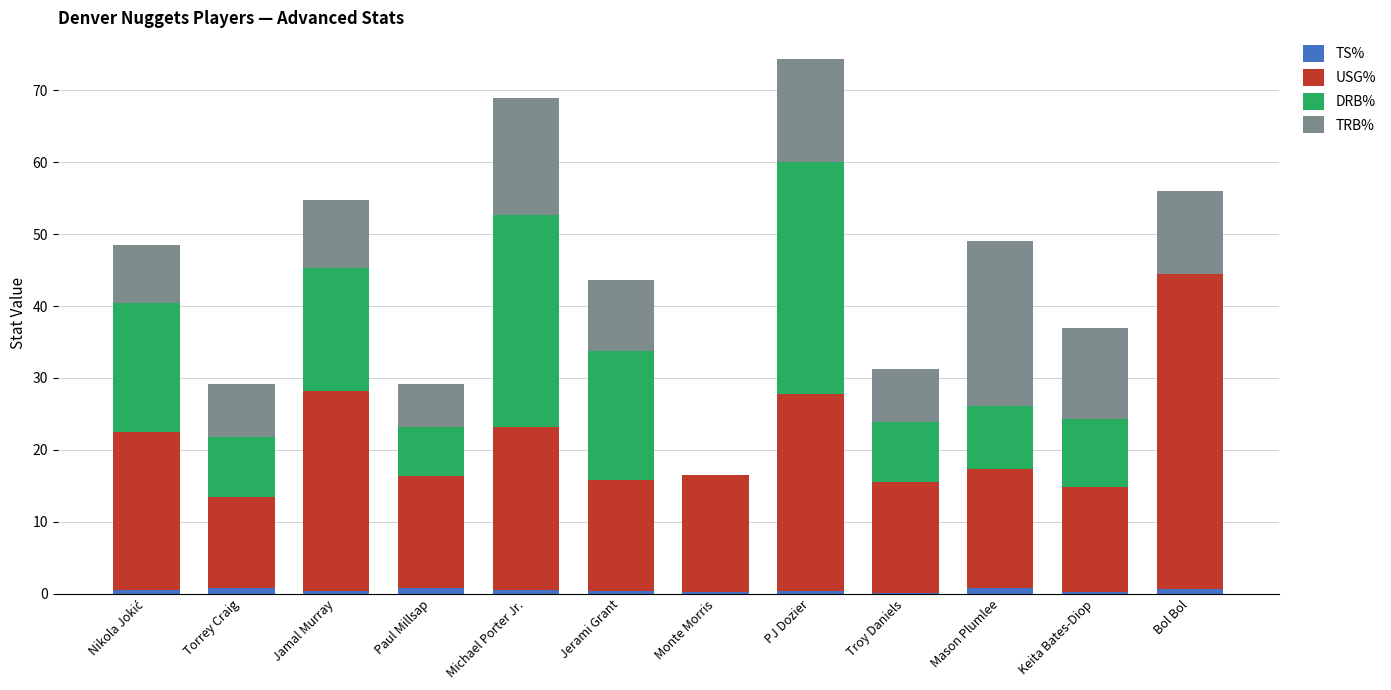

What is the sum of all TS% values?

5.9